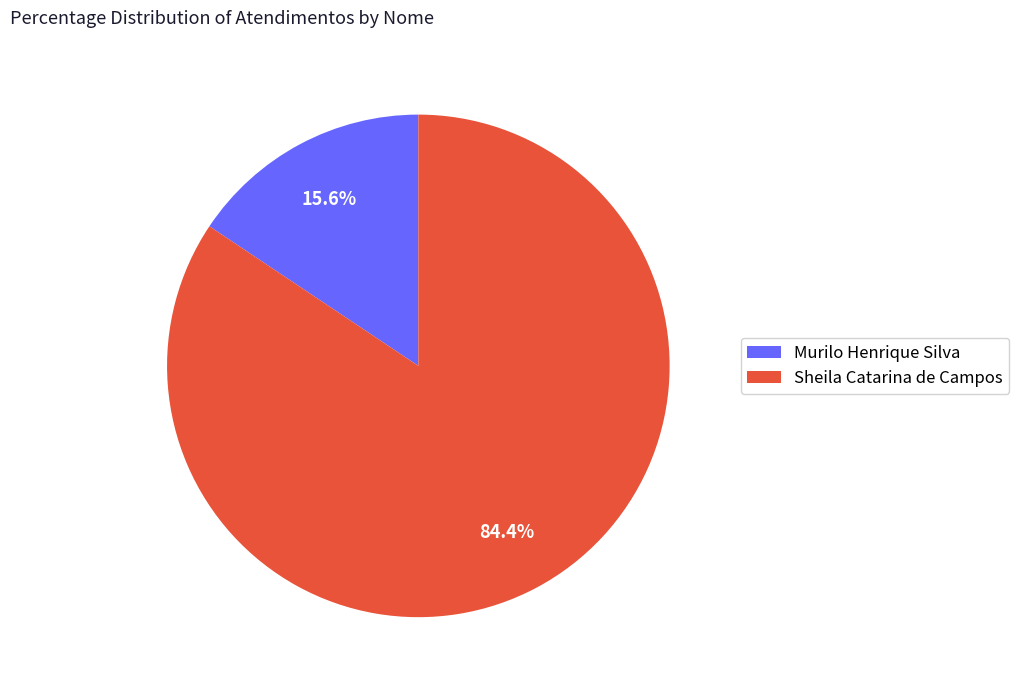

How many slices are in this pie chart?

2